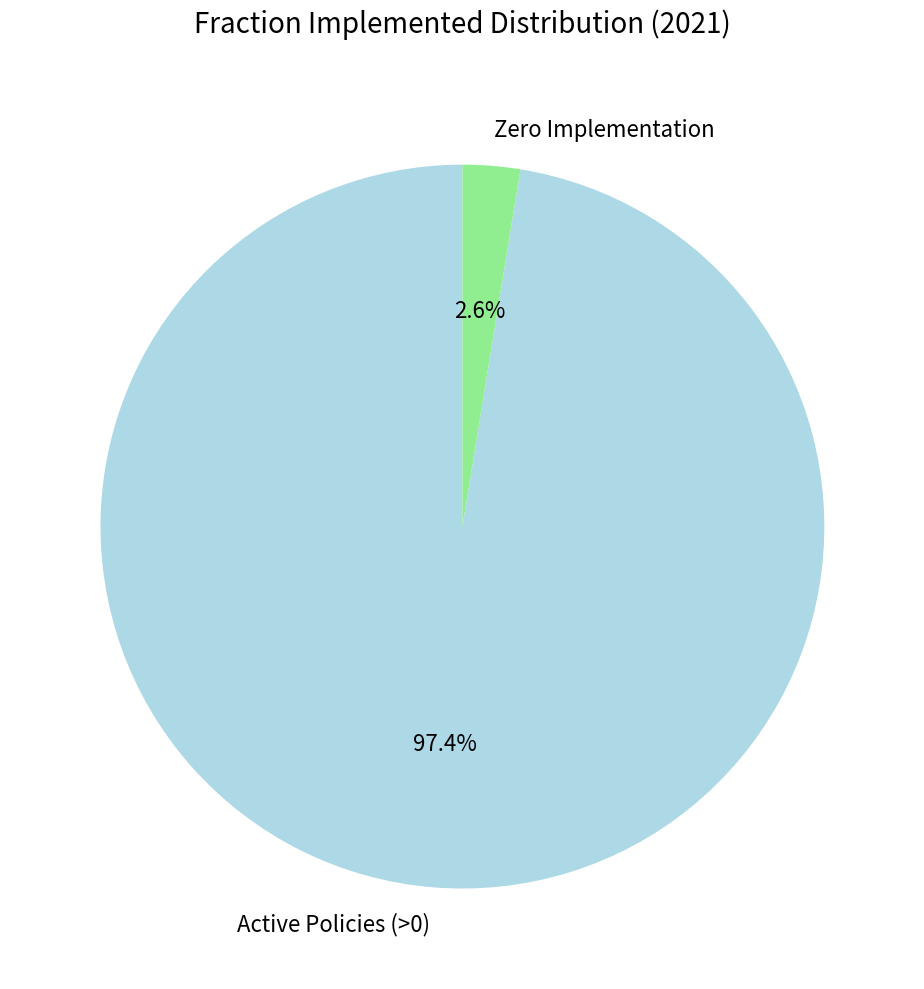

Rank the categories by value from highest to lowest.

Active Policies (>0), Zero Implementation